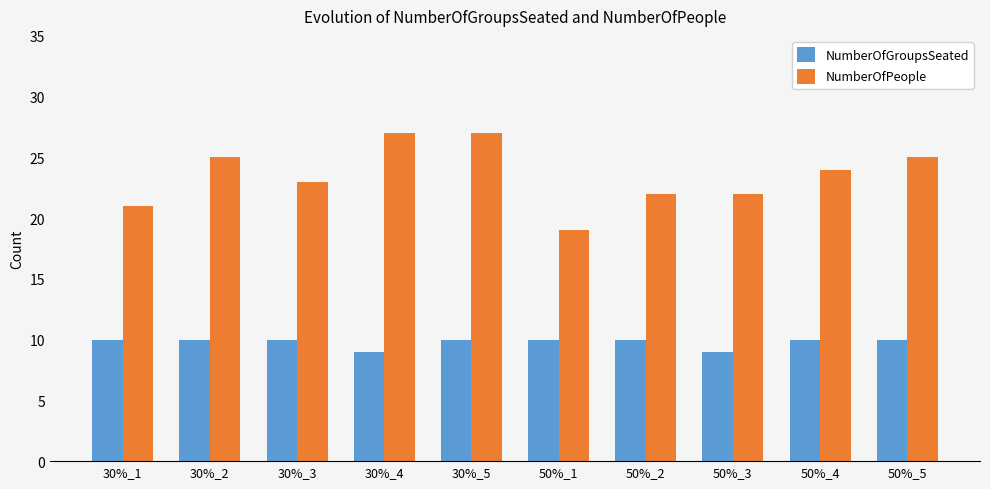

What is the value of the NumberOfPeople bar at the 8th from the left?

22